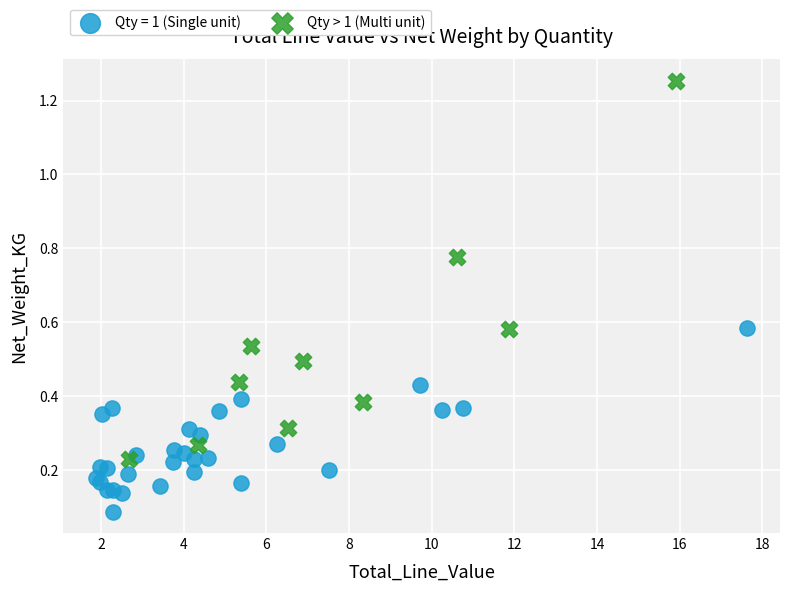

Which series contains the lowest Y value?

Qty = 1 (Single unit)